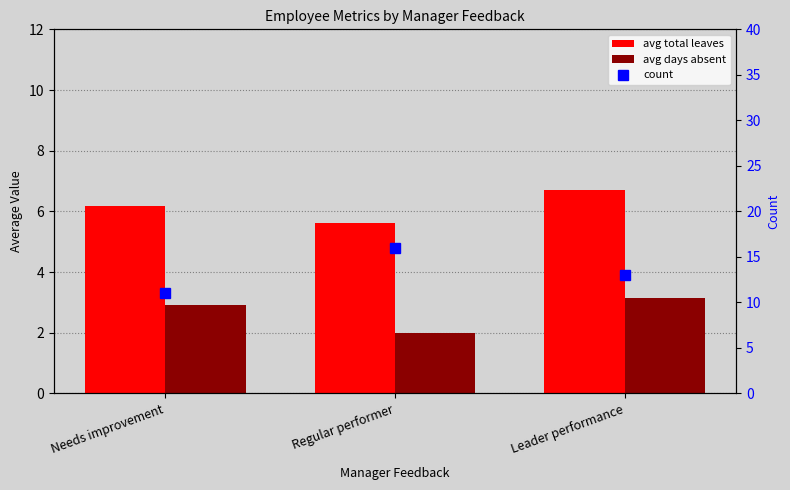

At how many categories does at least one series exceed 14?

1